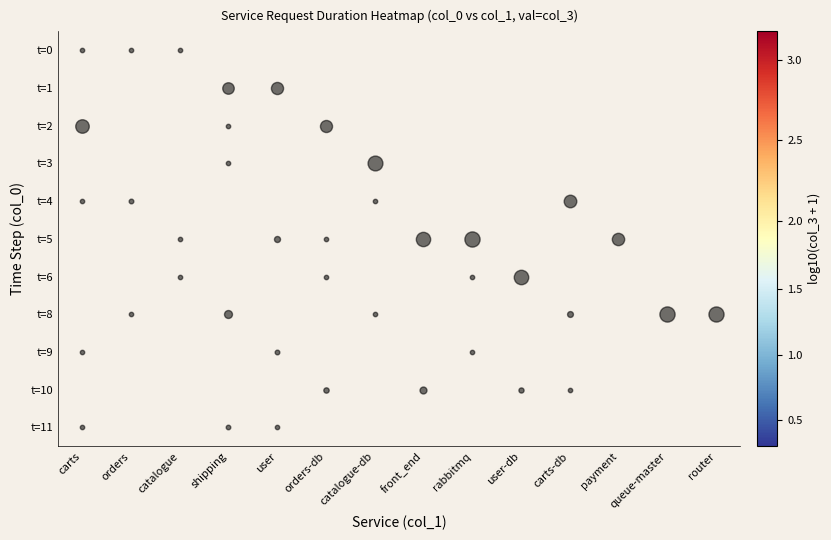

Where does the t=8 series first go above 1?

orders